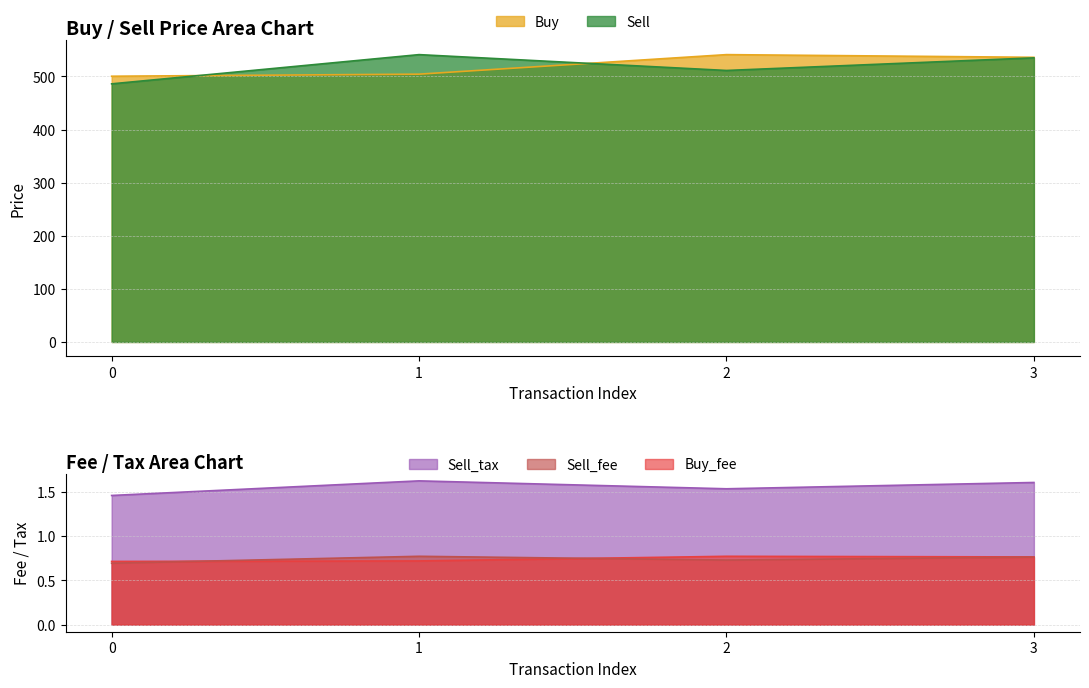

Reading right to left, what are all the values shown in this chart?

Buy: 536.0	541.1	504.3	500.4
Sell: 535.0	511.2	541.1	486.1
Buy_fee: 0.8	0.8	0.7	0.7
Sell_fee: 0.8	0.7	0.8	0.7
Sell_tax: 1.6	1.5	1.6	1.5